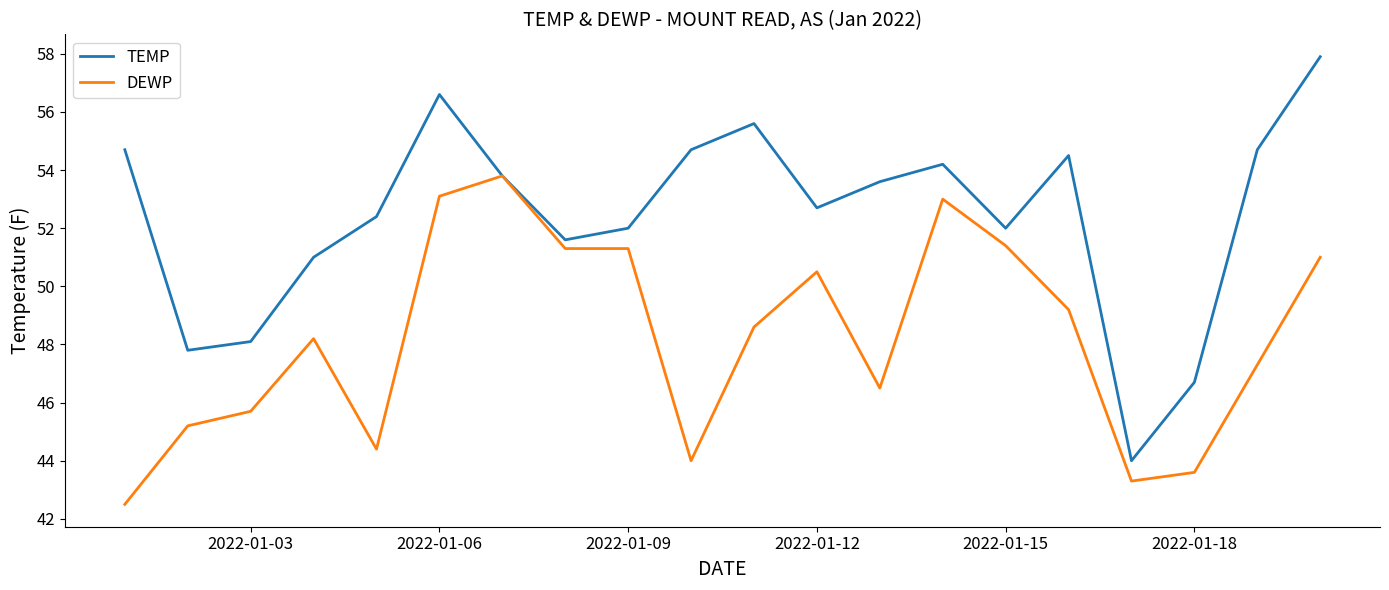

Reading left to right, extract all data points from this chart.

TEMP: 54.7	47.8	48.1	51.0	52.4	56.6	53.8	51.6	52.0	54.7	55.6	52.7	53.6	54.2	52.0	54.5	44.0	46.7	54.7	57.9
DEWP: 42.5	45.2	45.7	48.2	44.4	53.1	53.8	51.3	51.3	44.0	48.6	50.5	46.5	53.0	51.4	49.2	43.3	43.6	47.3	51.0